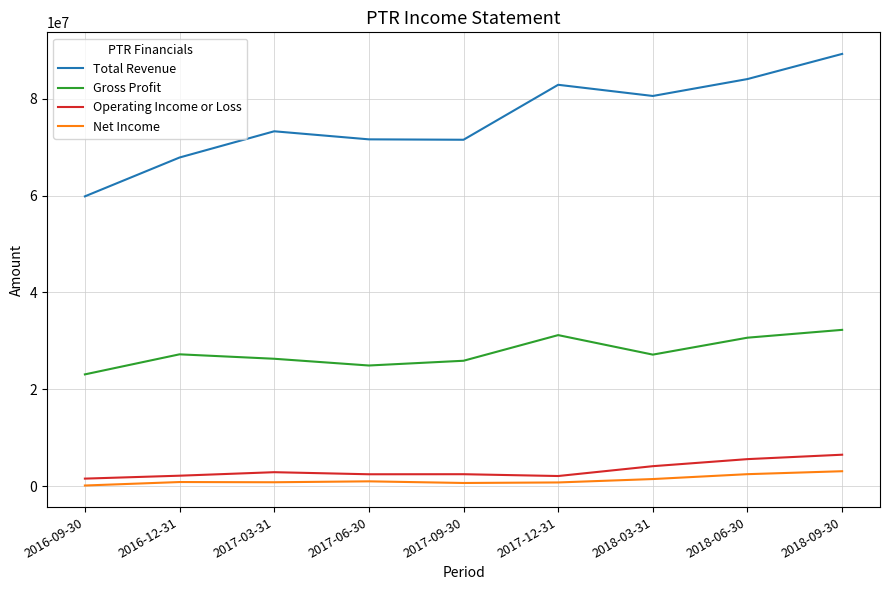

In Net Income, how many points are higher than both neighbors (excluding endpoints)?

2